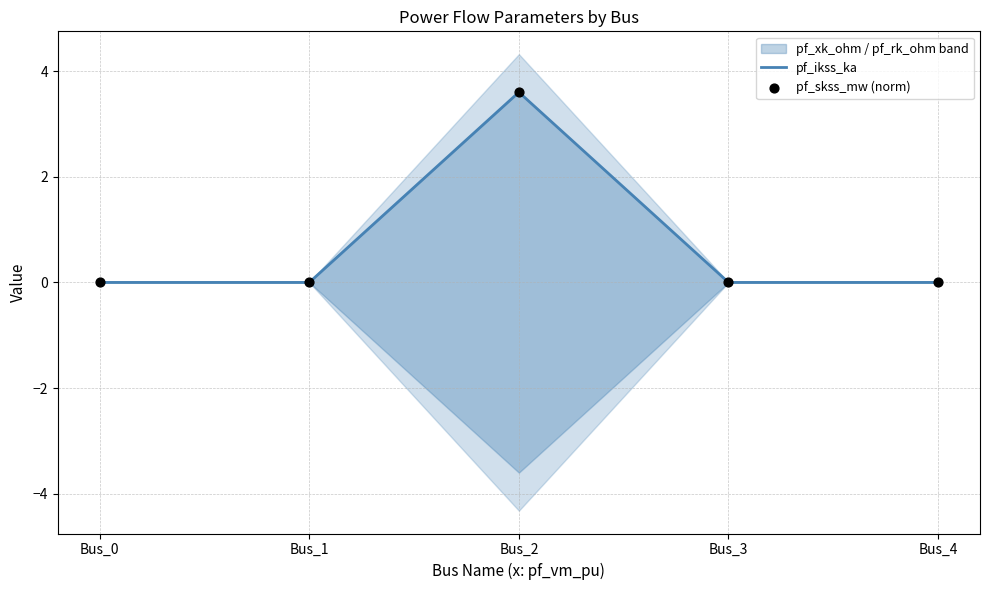

Is the value of pf_ikss_ka at Bus_4 greater than the value of pf_skss_mw (norm) at Bus_3?

No